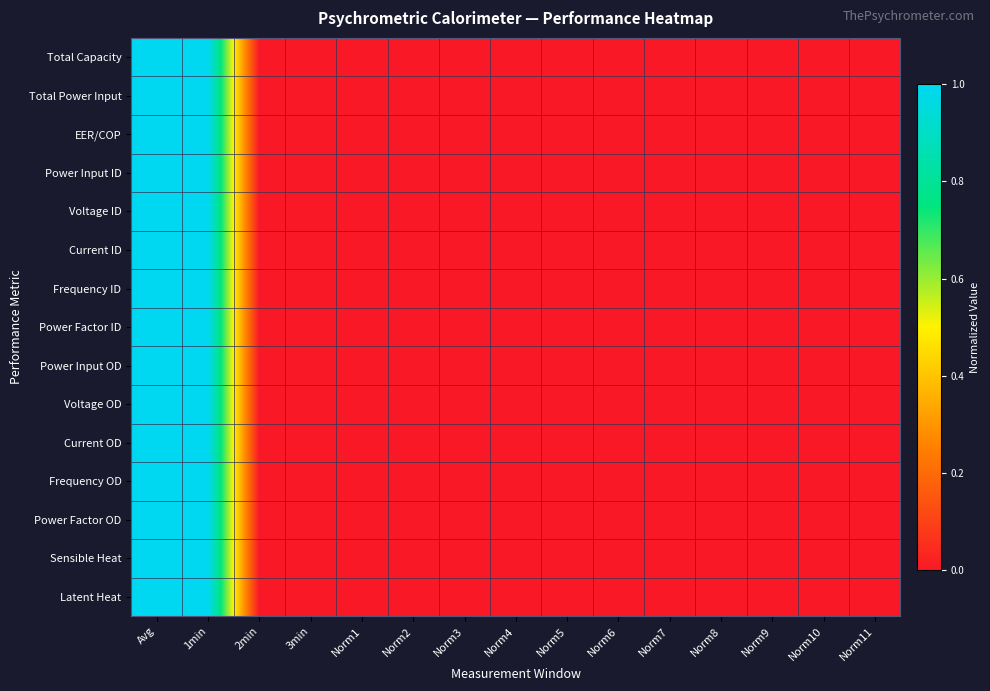

Which has a higher value, Avg or 2min?

Avg